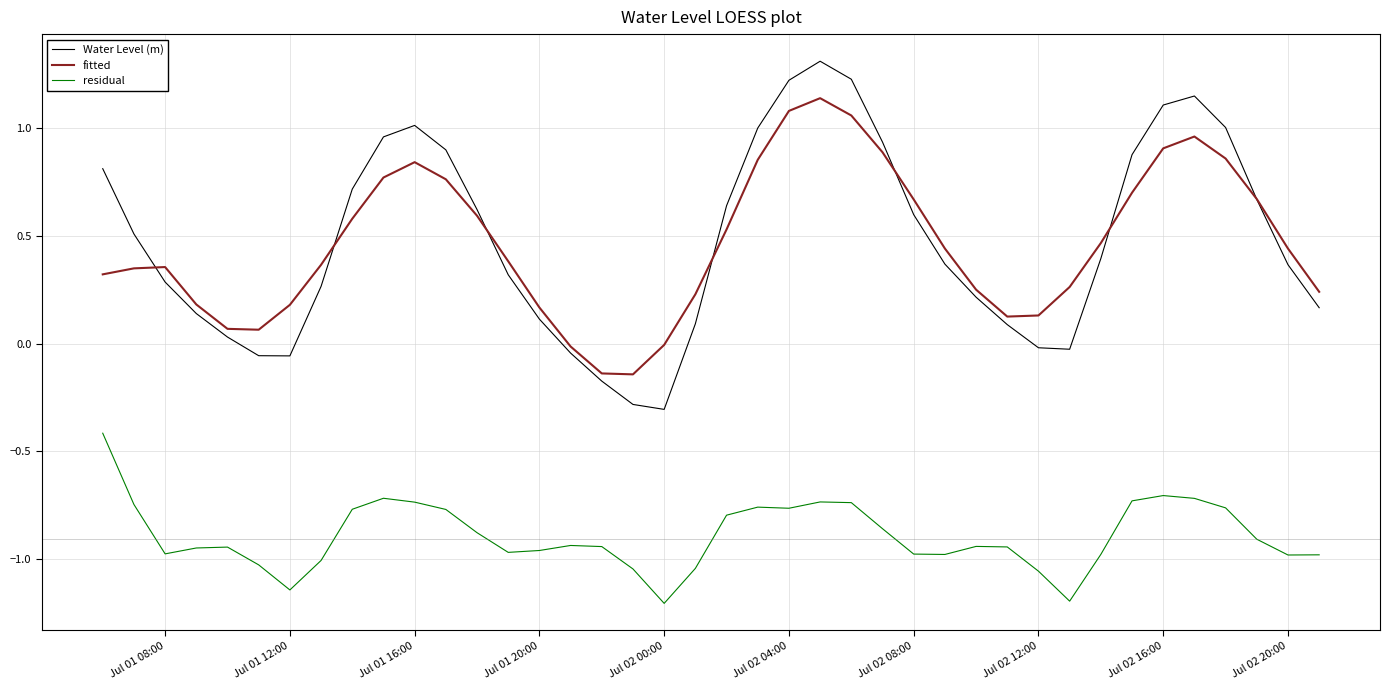

True or false: residual and fitted intersect in this chart.

False